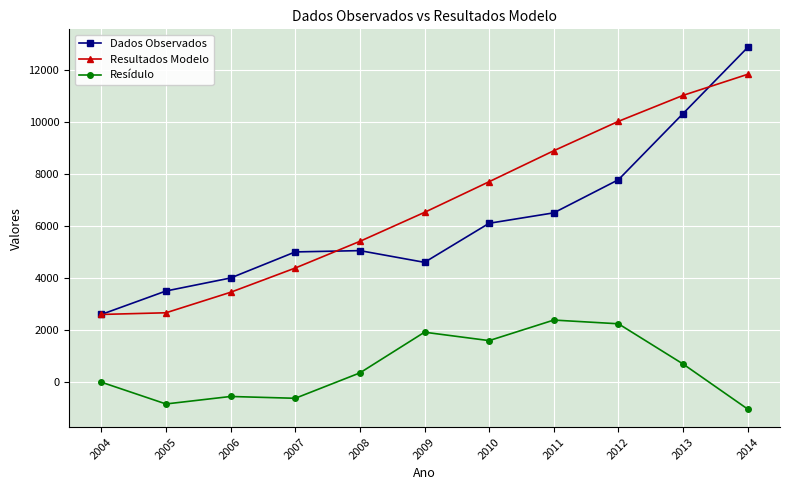

Is this an area chart (filled region under the line)?

No